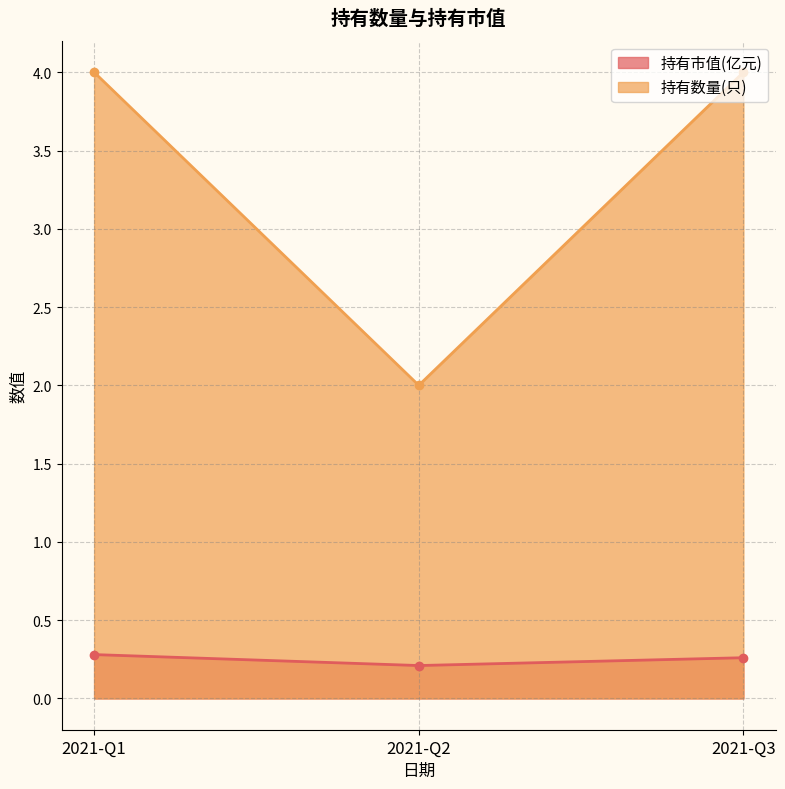

Between 2021-Q1 and 2021-Q2, which series saw the biggest shift?

持有数量(只)